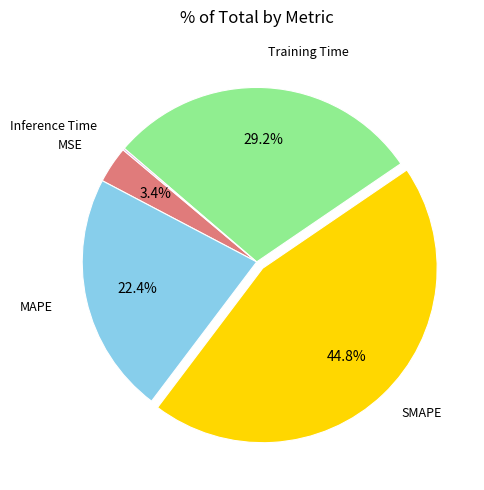

Is there a majority slice in this chart?

No